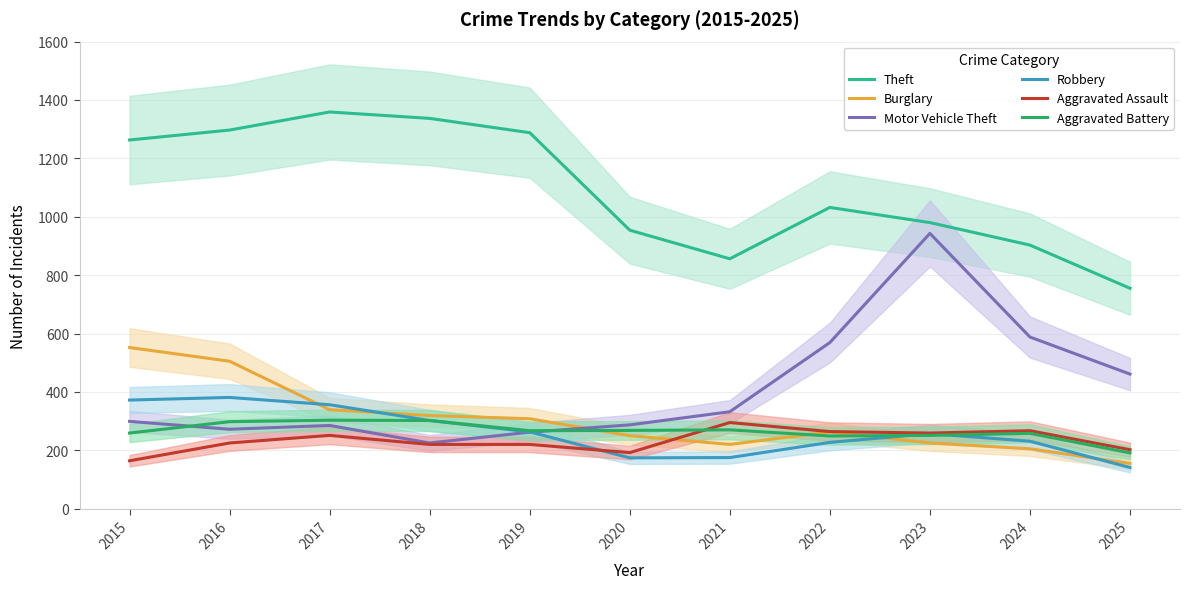

At which category is the sum across all series the highest?

2016